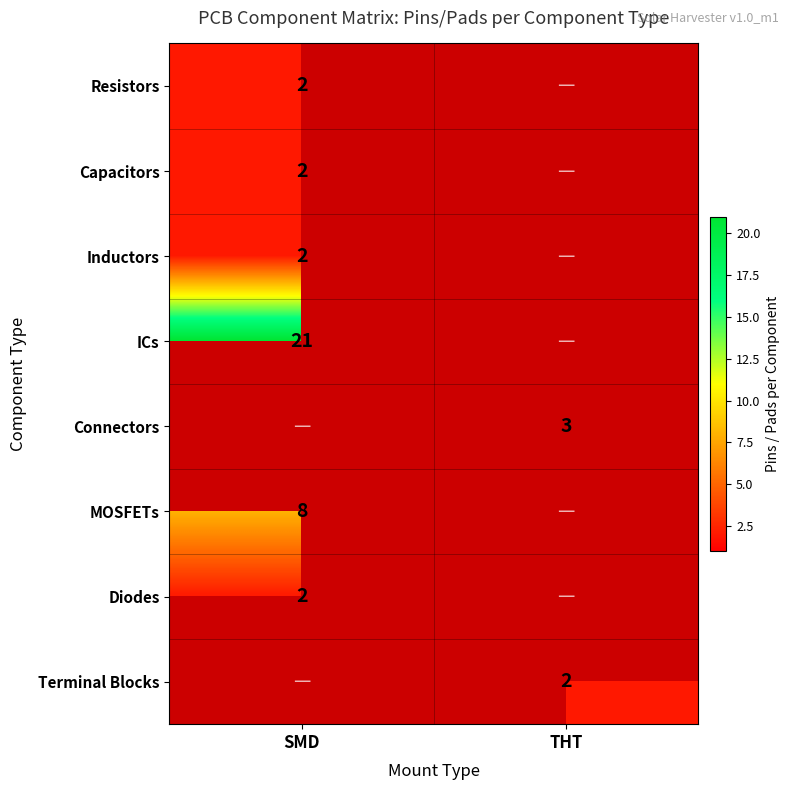

The value of Inductors at SMD is 2. True or false?

True